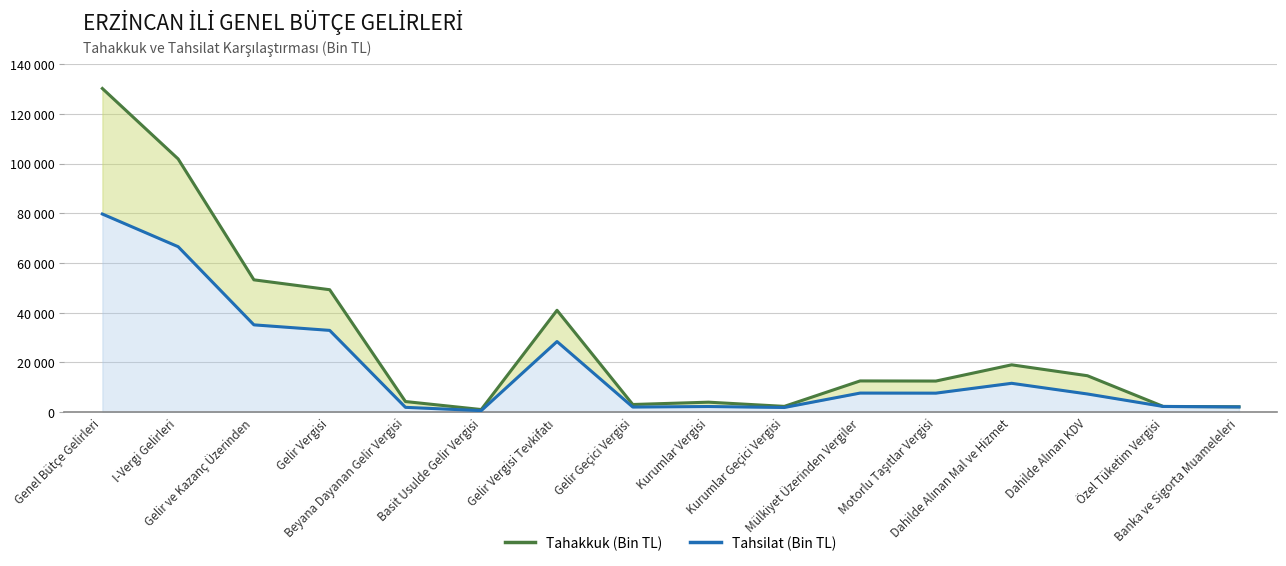

Which has a higher value, Gelir Vergisi Tevkifatı or Dahilde Alınan Mal ve Hizmet?

Gelir Vergisi Tevkifatı